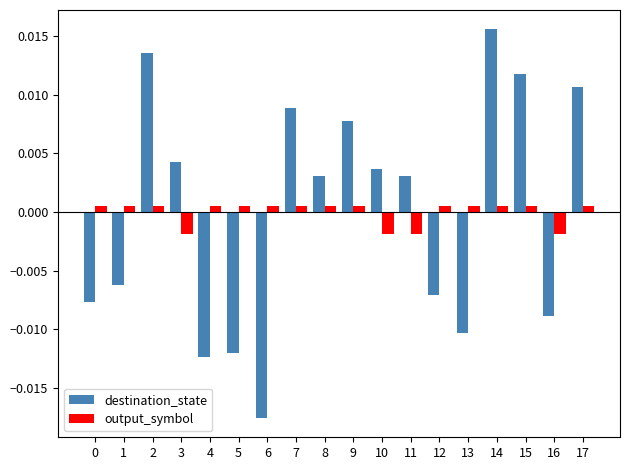

Which series has the widest spread of values?

destination_state